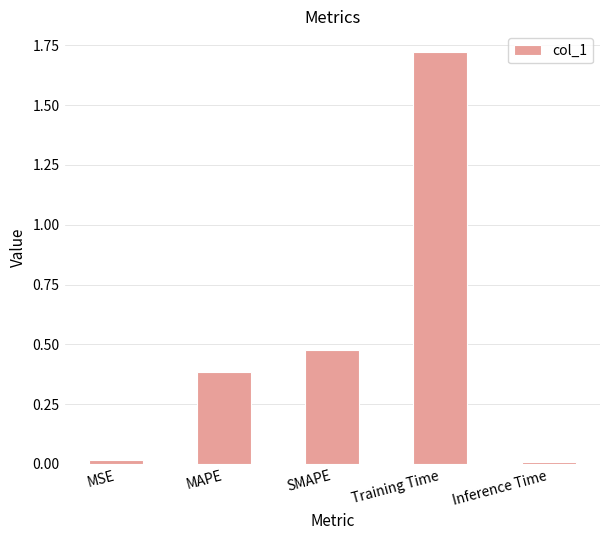

What is the sum of all values?

2.6